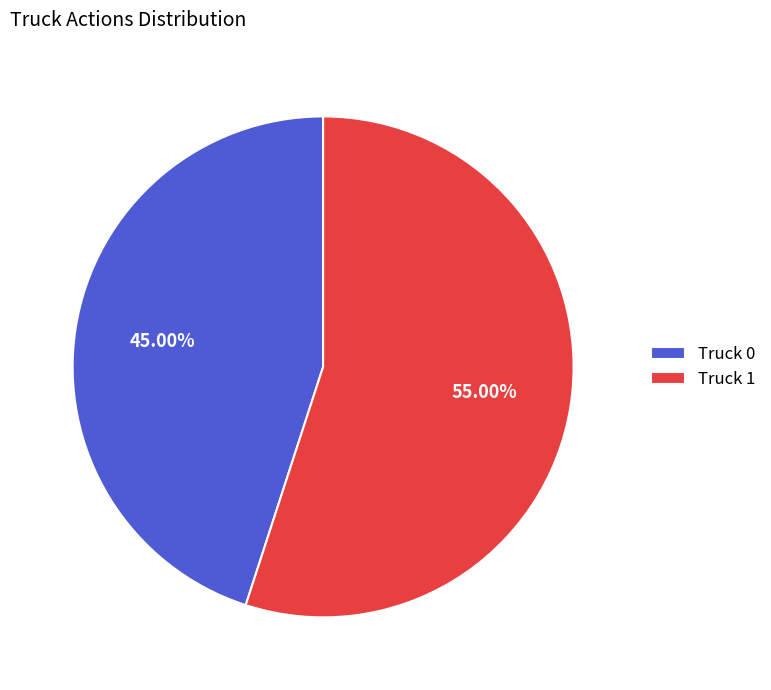

What is the largest slice in the pie chart?

Truck 1